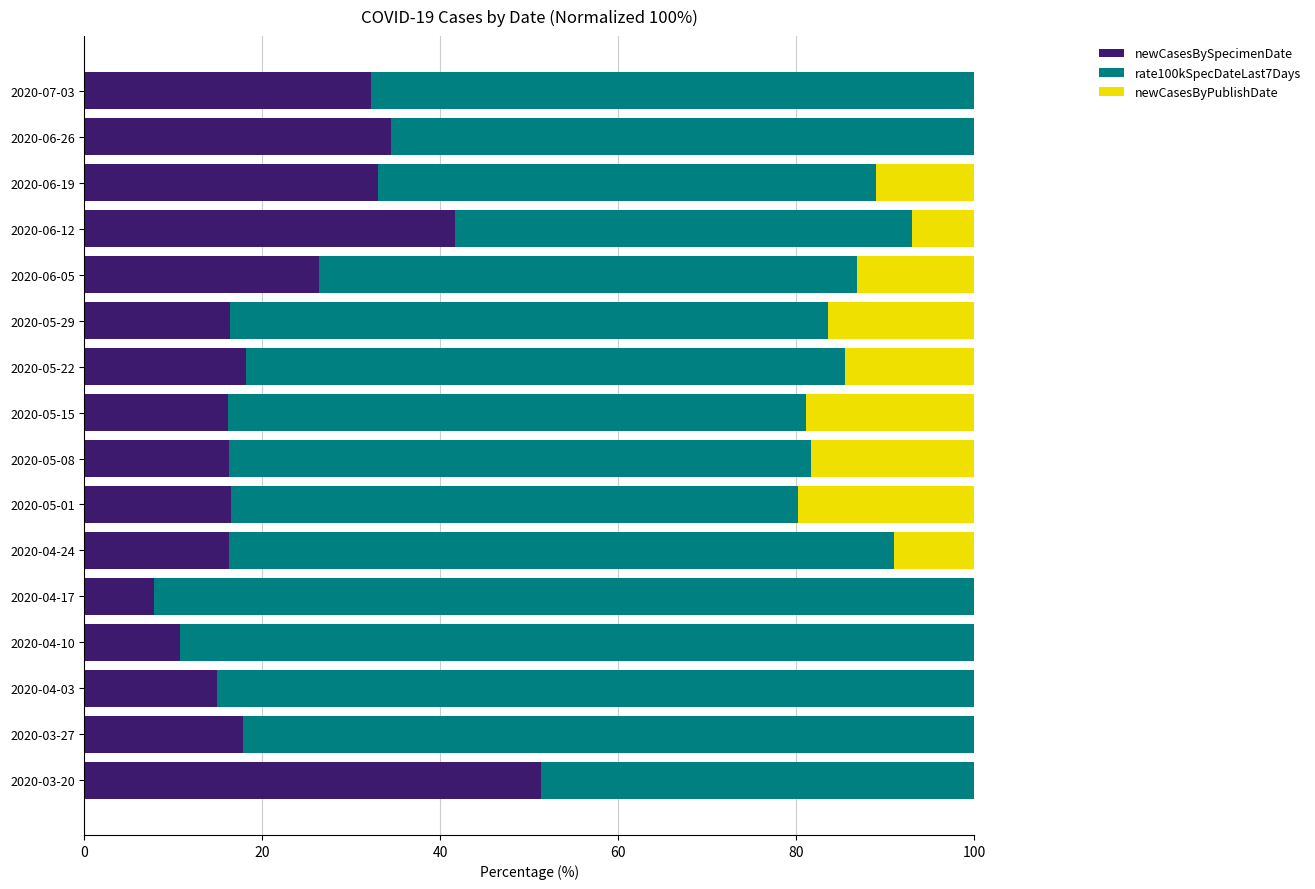

Count the number of data series in this chart.

3